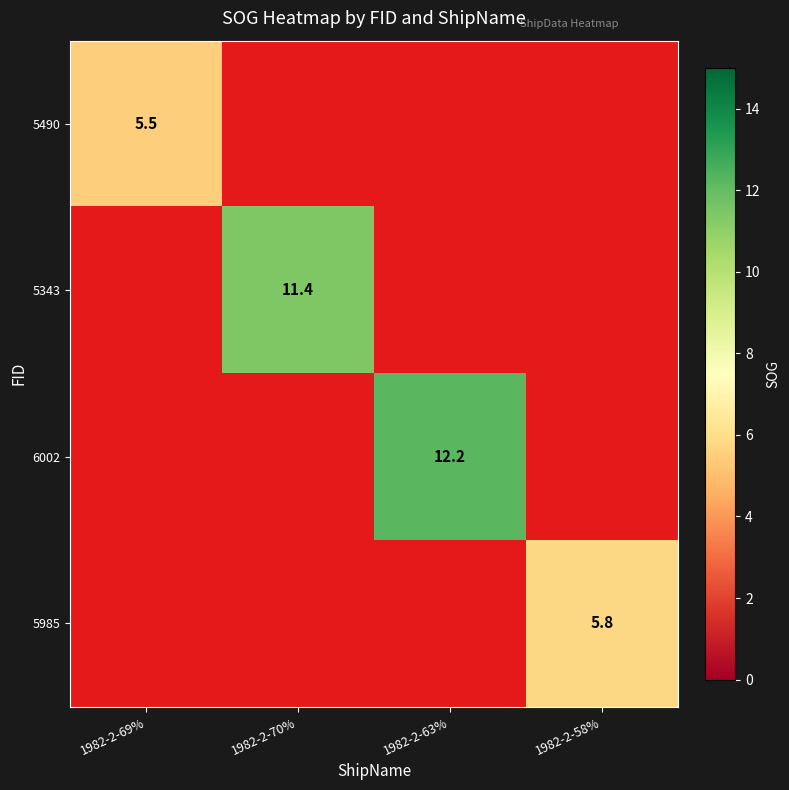

True or false: 5490 has a value of 1.6 at 1982-2-69%.

False